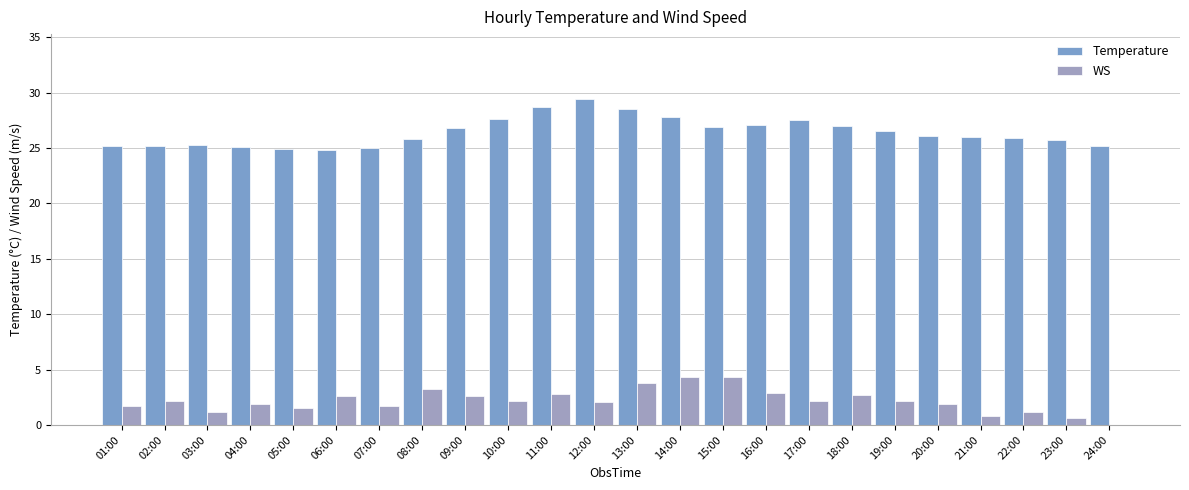

Are the bars grouped side by side (vs. stacked)?

Yes